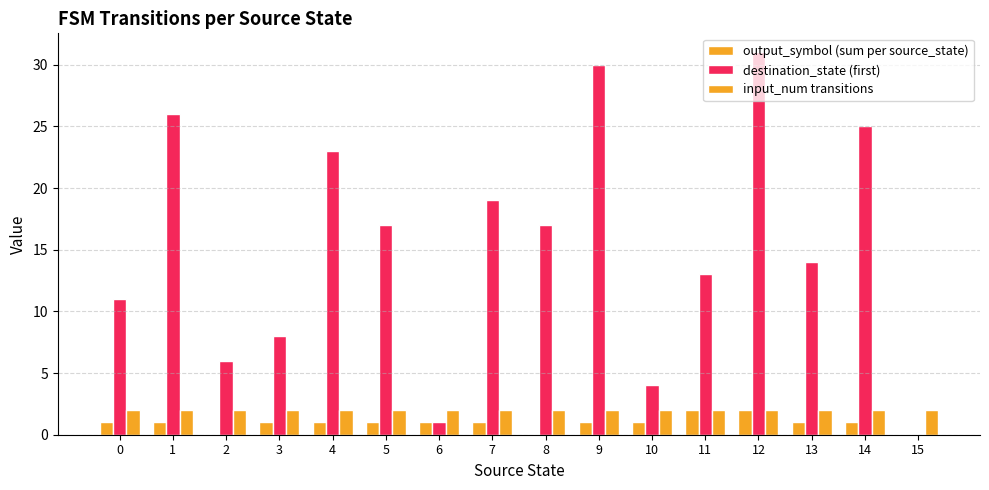

Between 8 and 11, which series saw the biggest shift?

destination_state (first)